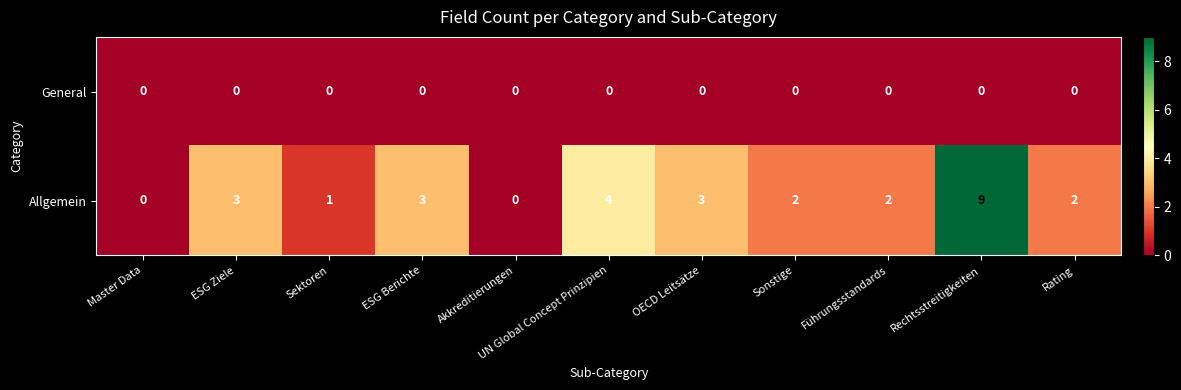

Where is Allgemein nearest to the value 4?

UN Global Concept Prinzipien